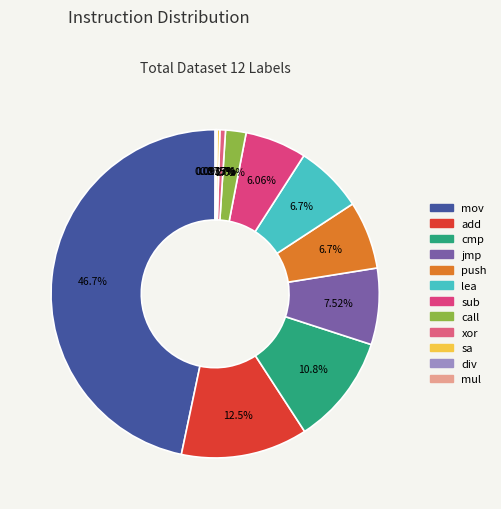

How many slices are in this pie chart?

12